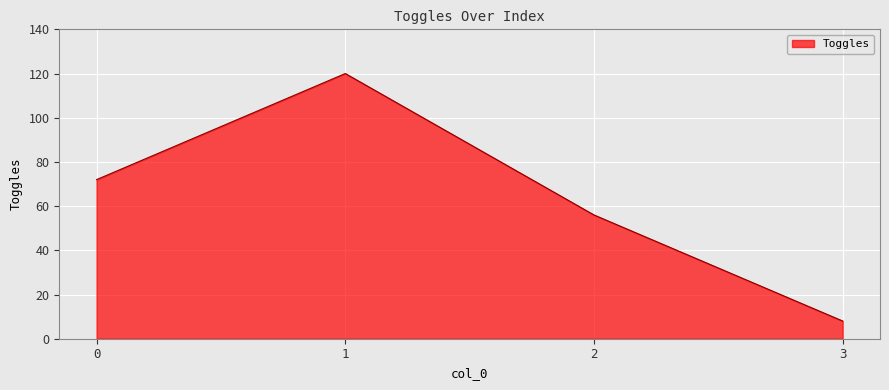

Reading left to right, extract all data points from this chart.

0=72	1=120	2=56	3=8